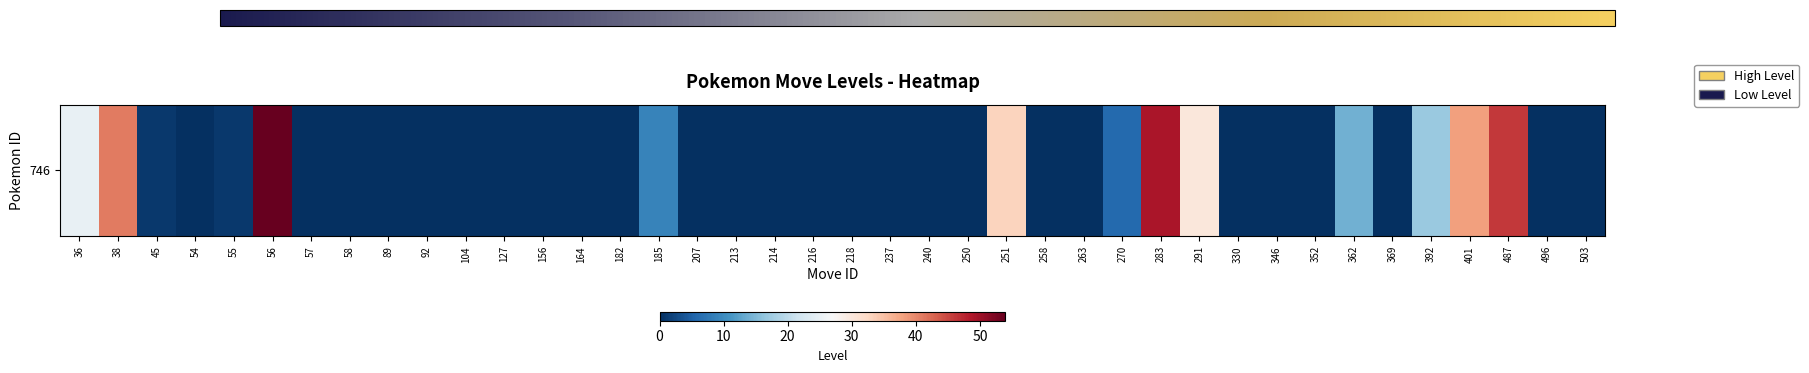

How many series are shown in this chart?

1